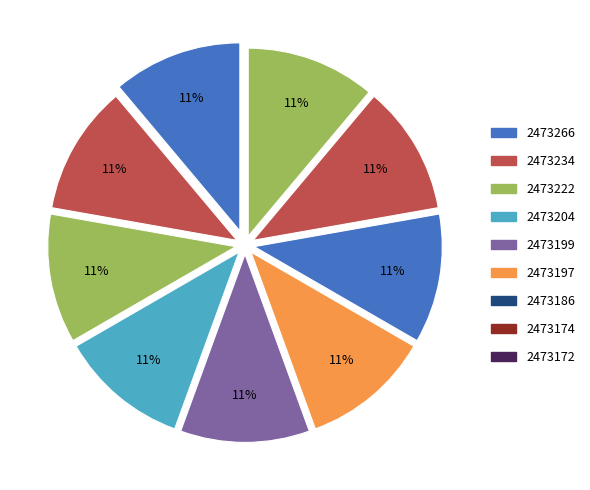

Combined, do 2473204 and 2473197 account for over 50%?

No